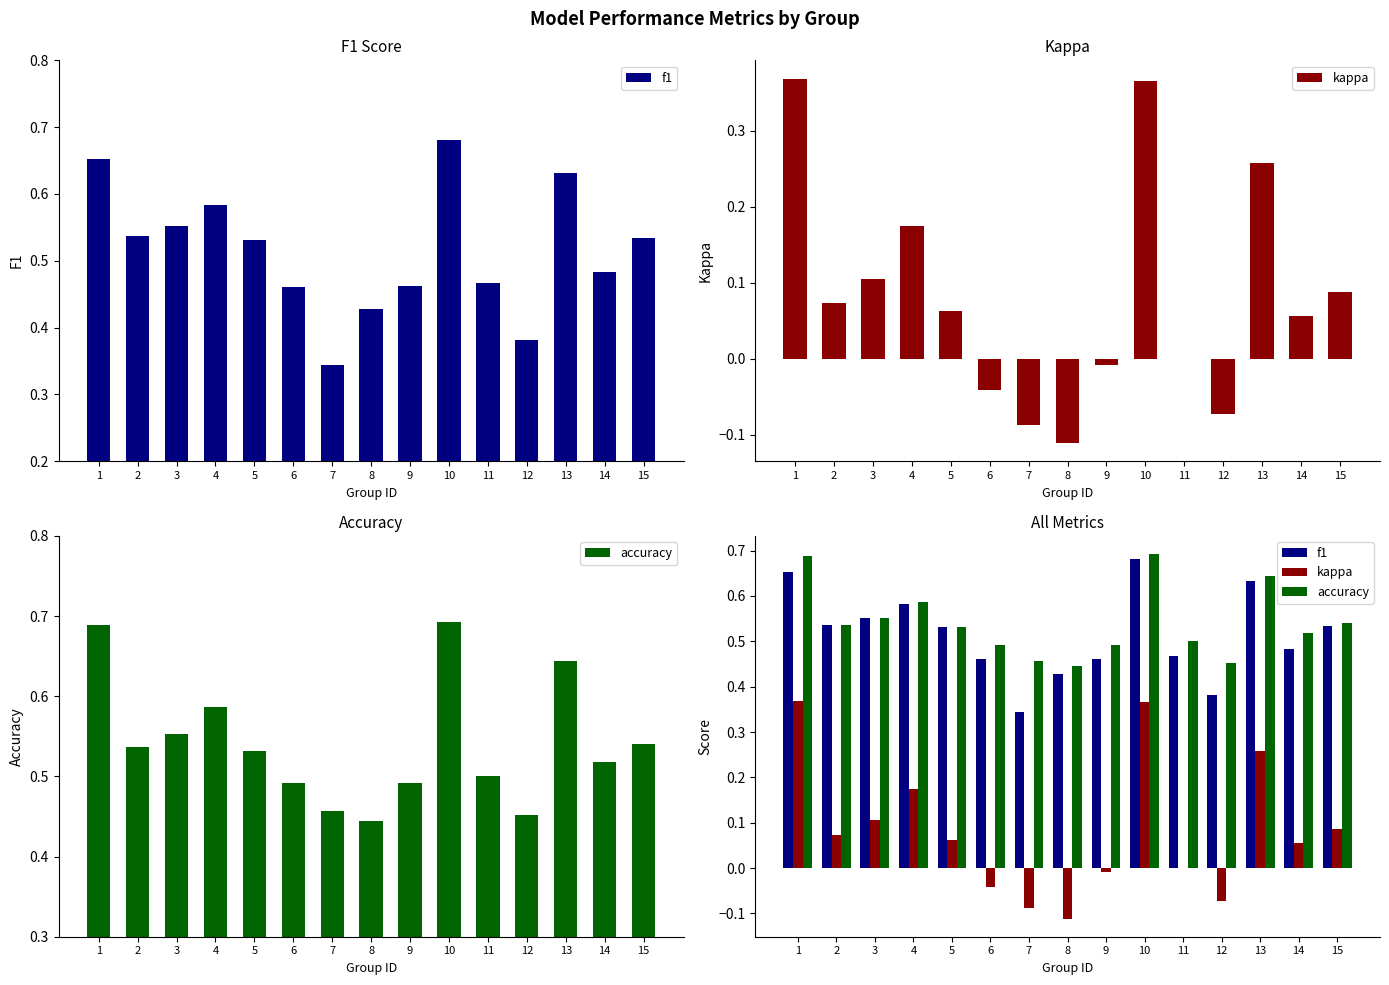

How many data points does each series have?

15